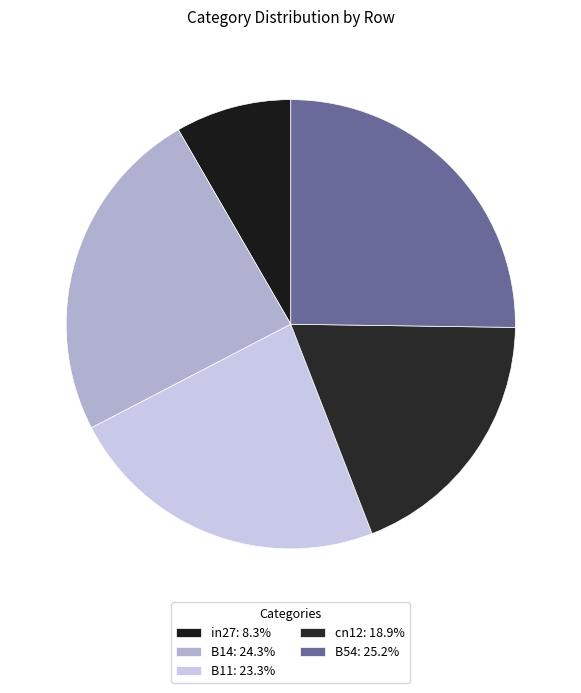

What is the largest slice in the pie chart?

B54